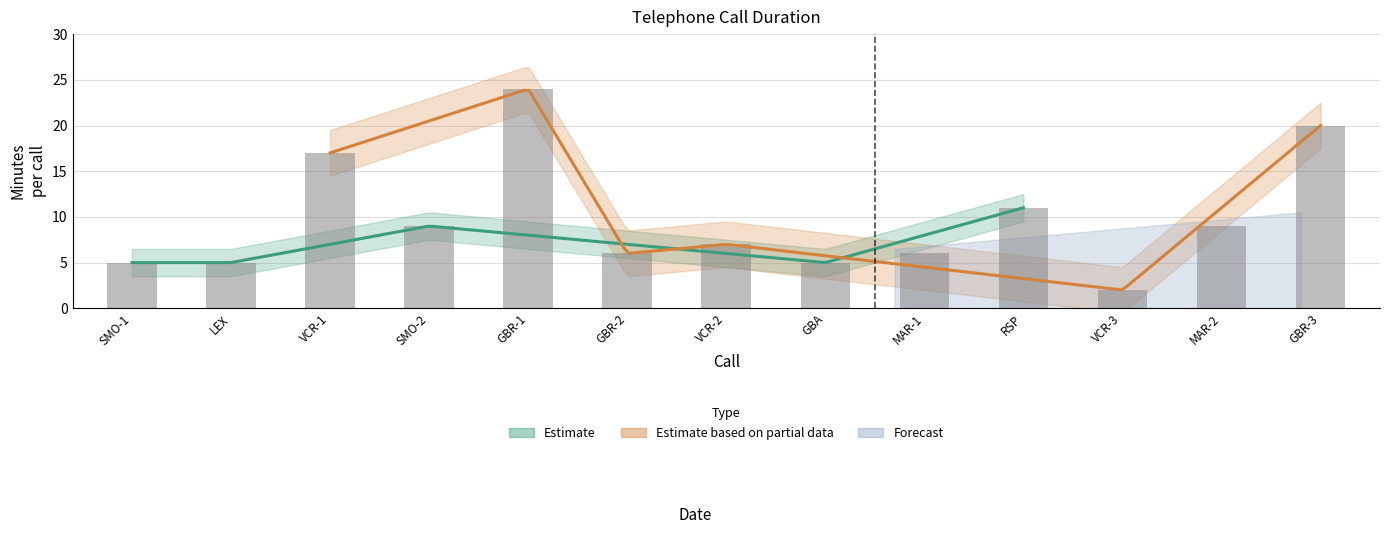

How many data points are above 7?

6